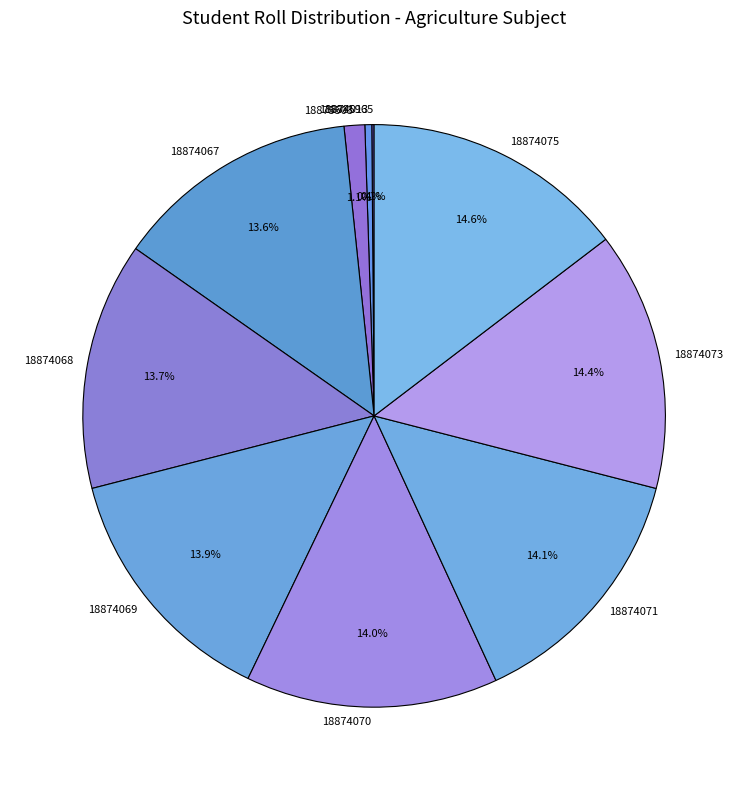

Is it true that 18874073 is 14% of the pie?

True